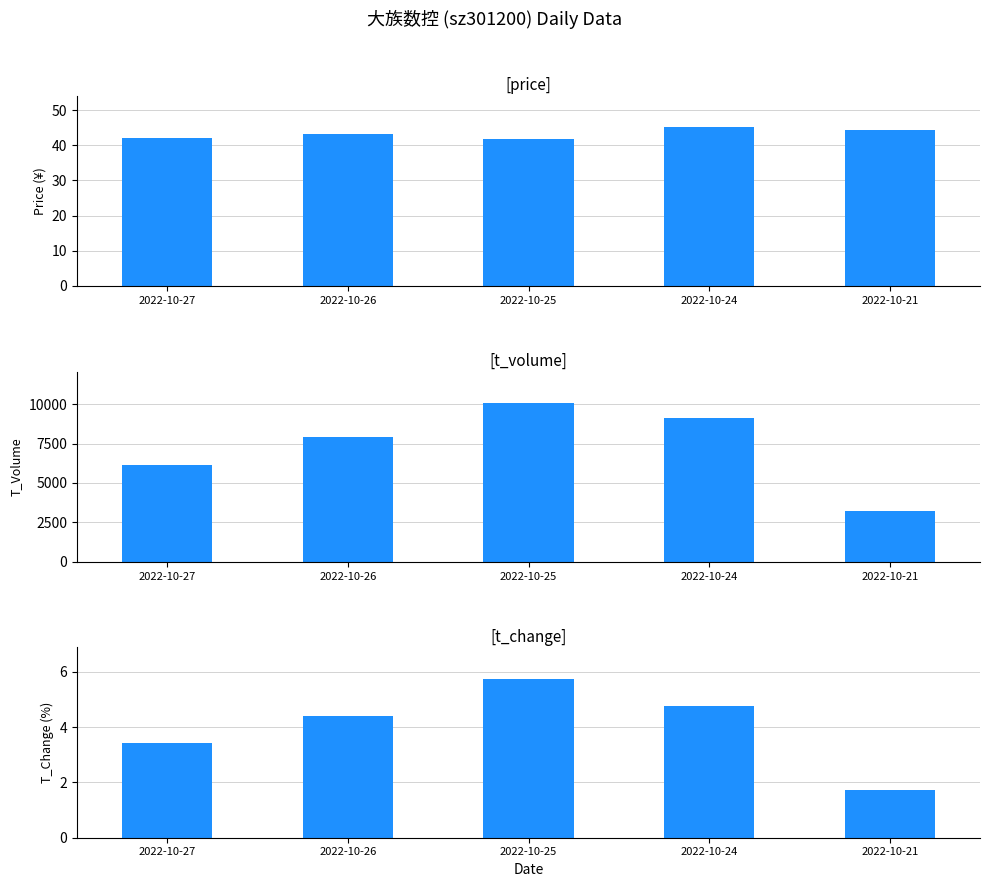

What is the total value across all series at 2022-10-27?

6171.4